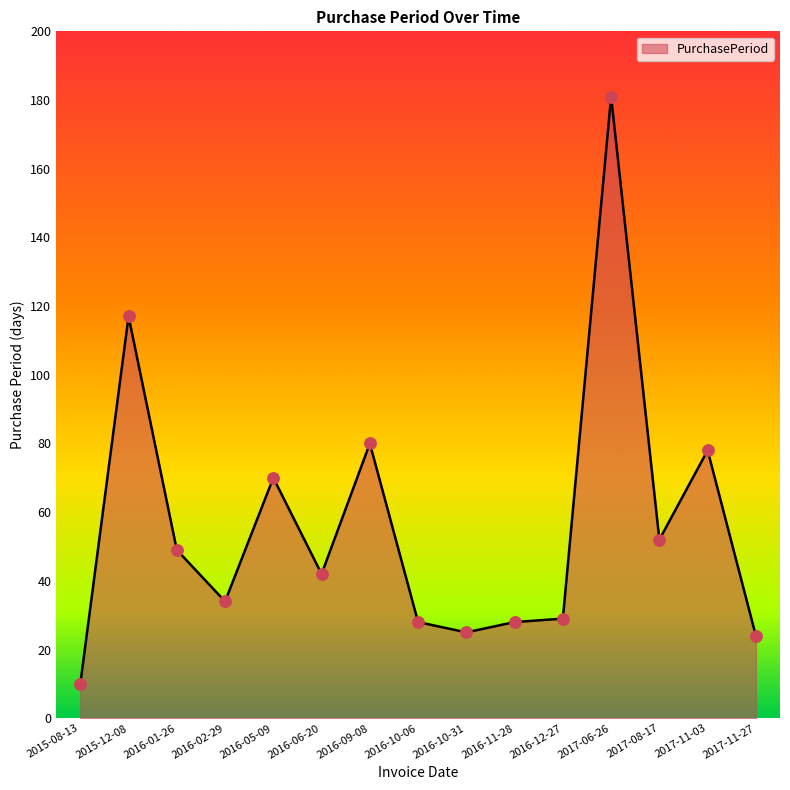

What is the change in value from 2015-12-08 to 2016-10-06?

-89